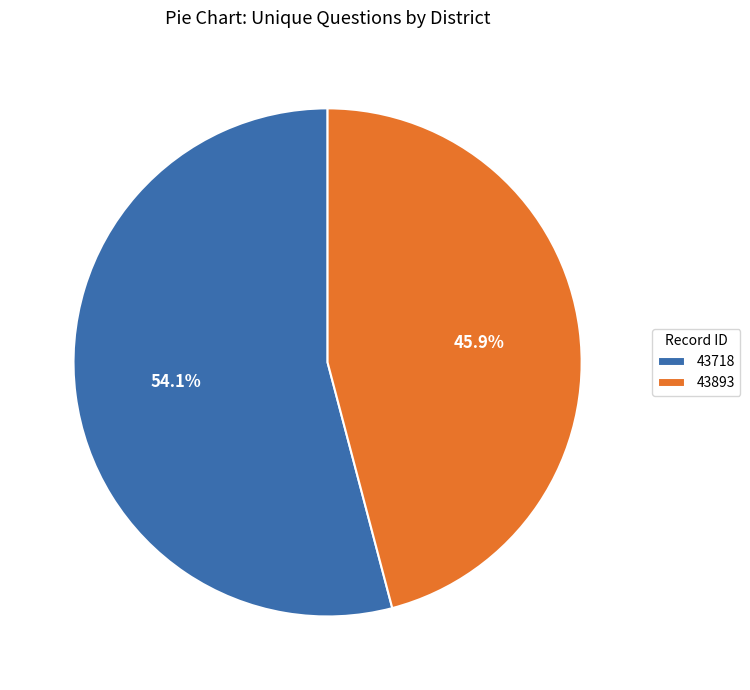

Which slice is the largest?

43718